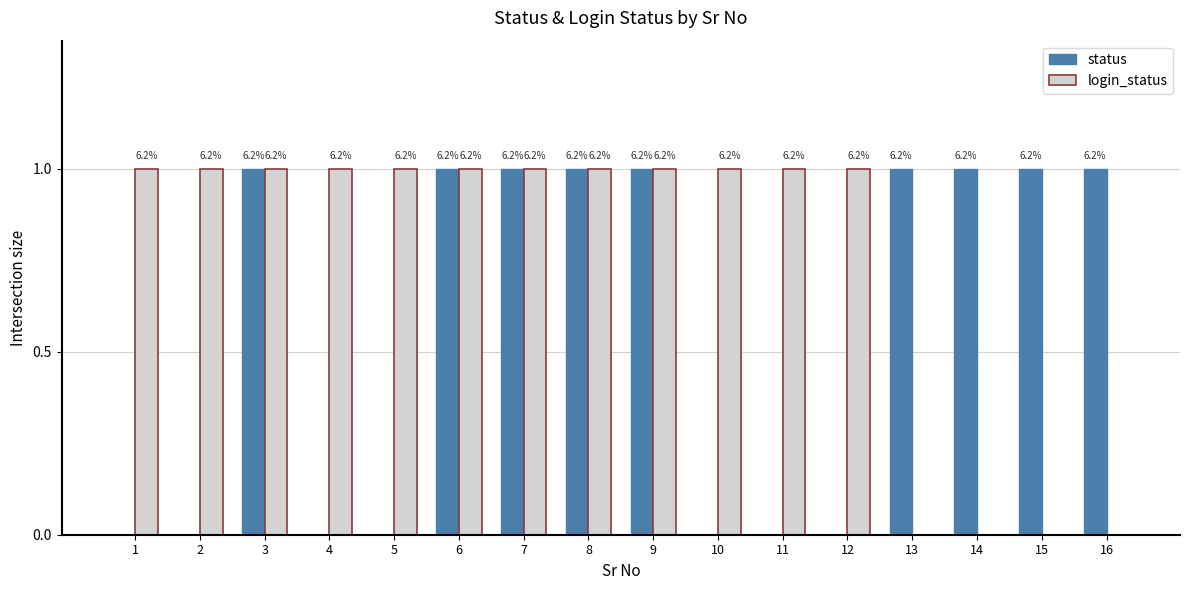

The value of status at 2 is -1. True or false?

False